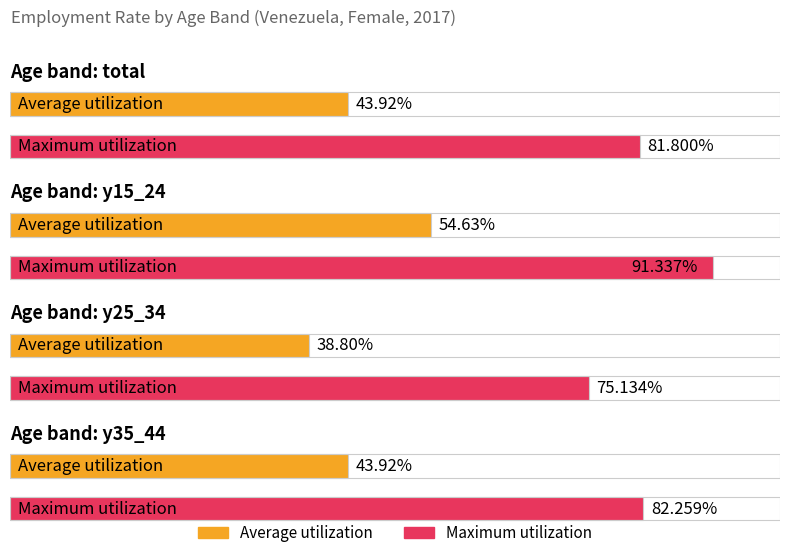

Which has a higher value, age_10yrbands_y25_34 or age_10yrbands_y35_44?

age_10yrbands_y35_44